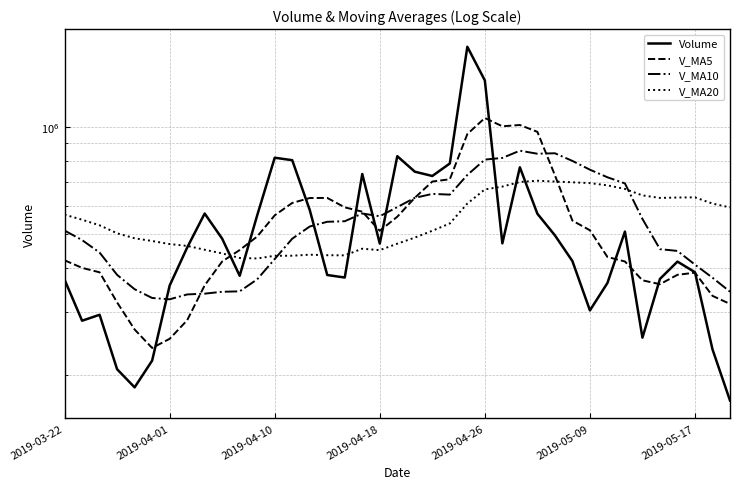

What is the difference between the V_MA5 values at 13 and 38?

293390.8